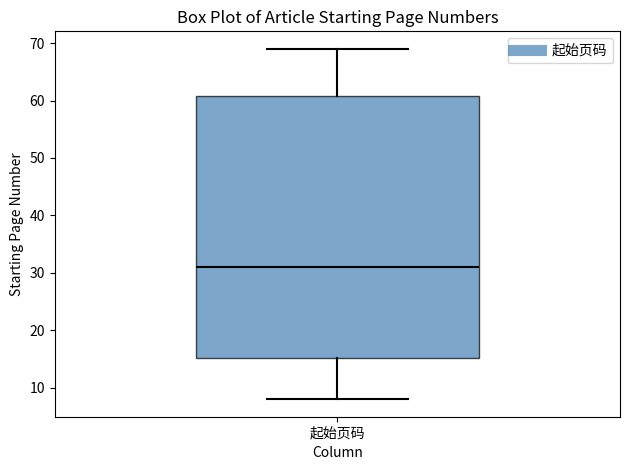

Where does the median line of the box for 起始页码 sit on the y-axis? The values are not printed on the chart, so give them approximately, as read against the axis.

31